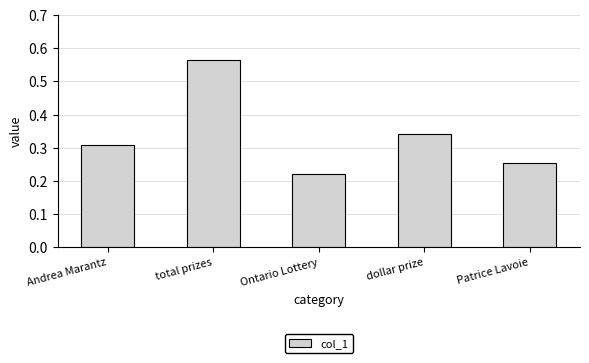

Rank the categories by value from lowest to highest.

Ontario Lottery, Patrice Lavoie, Andrea Marantz, dollar prize, total prizes